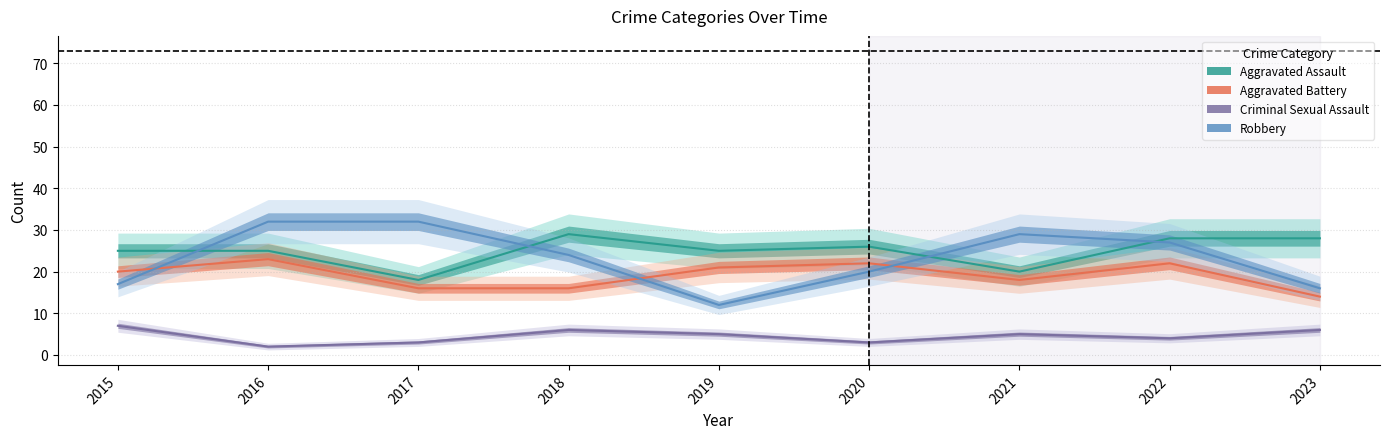

Which has a higher value, 2019 or 2022?

2022